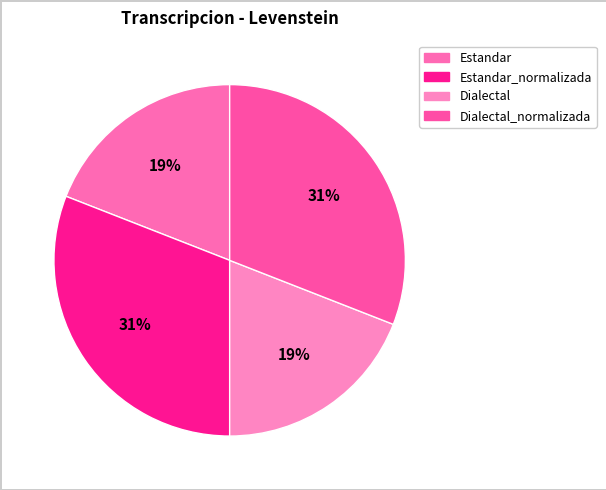

To the nearest percent, what is the difference between the largest and smallest slice percentages?

12%